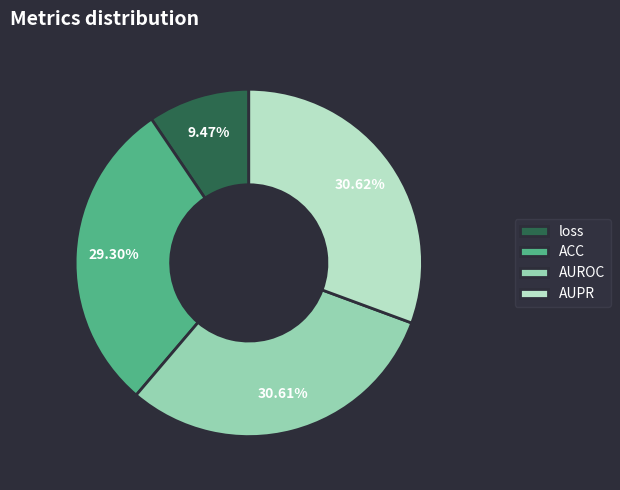

Count the number of slices in the pie.

4